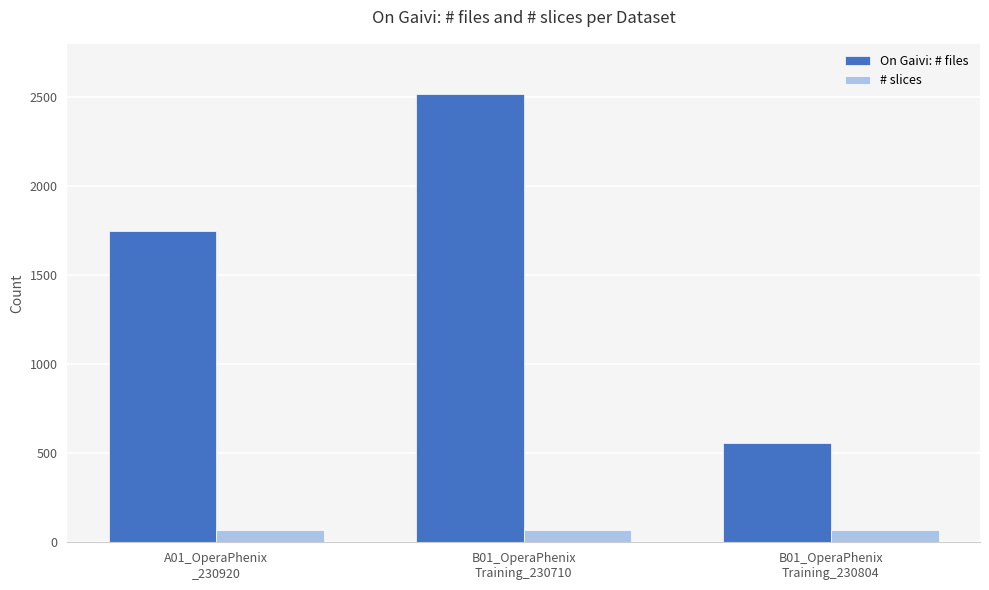

Between A01_OperaPhenix
_230920 and B01_OperaPhenix
Training_230804, which series saw the biggest shift?

On Gaivi: # files